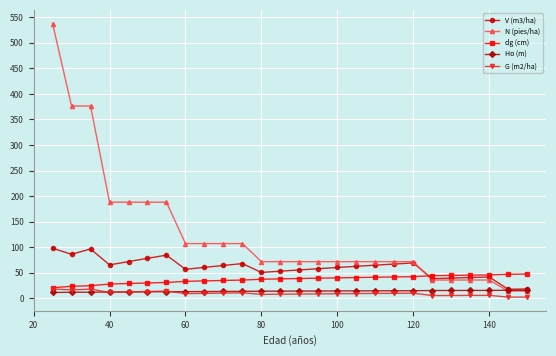

Does the chart have visible grid lines?

Yes